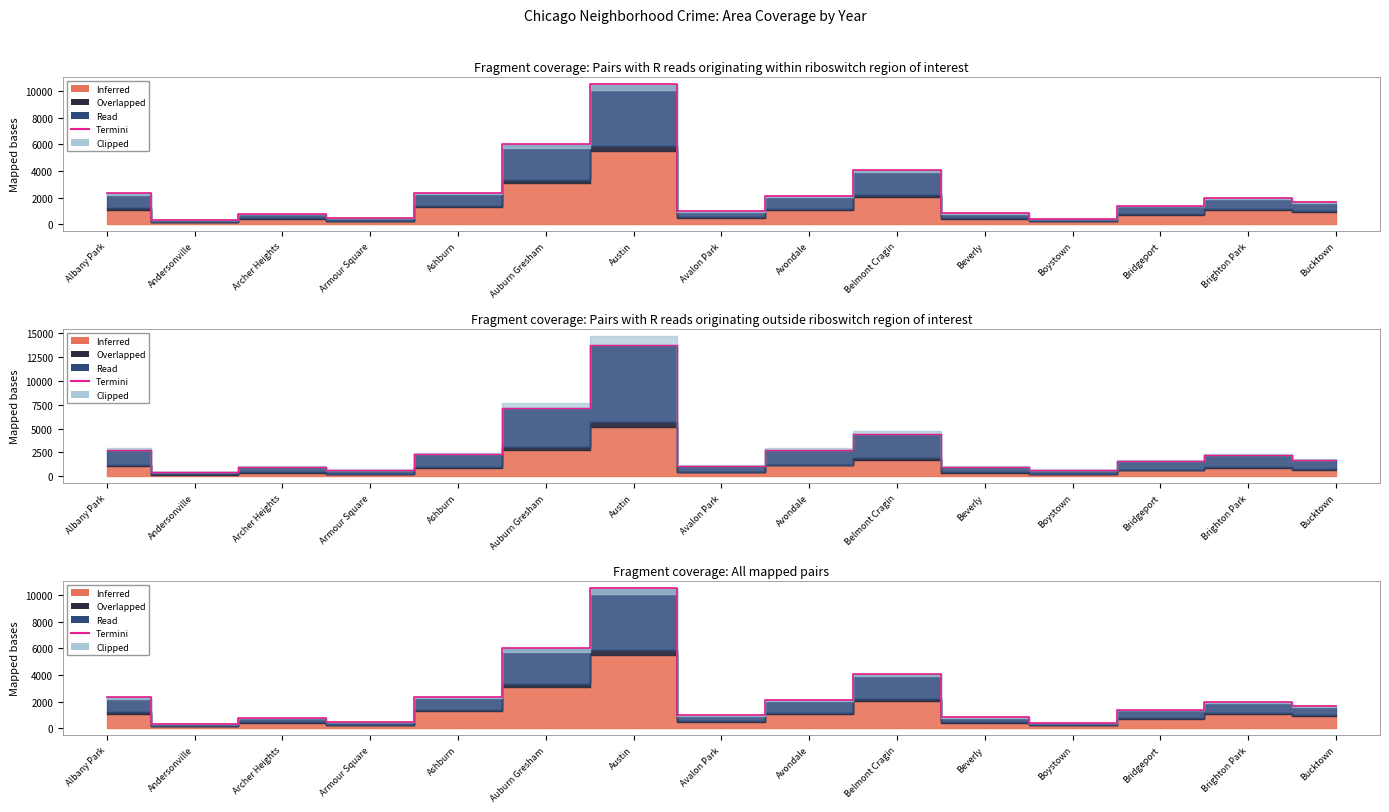

Where is the first local maximum?

Archer Heights